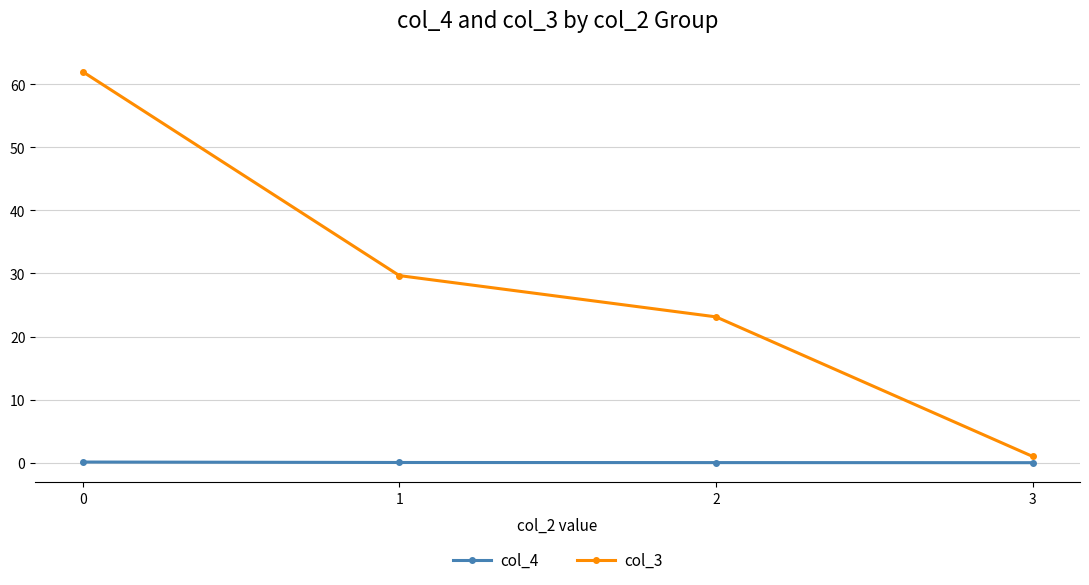

At which label is col_3 closest to 31?

1